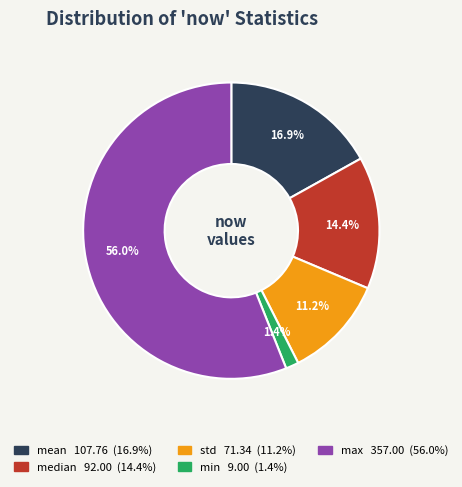

To the nearest percent, what portion does min represent?

1%